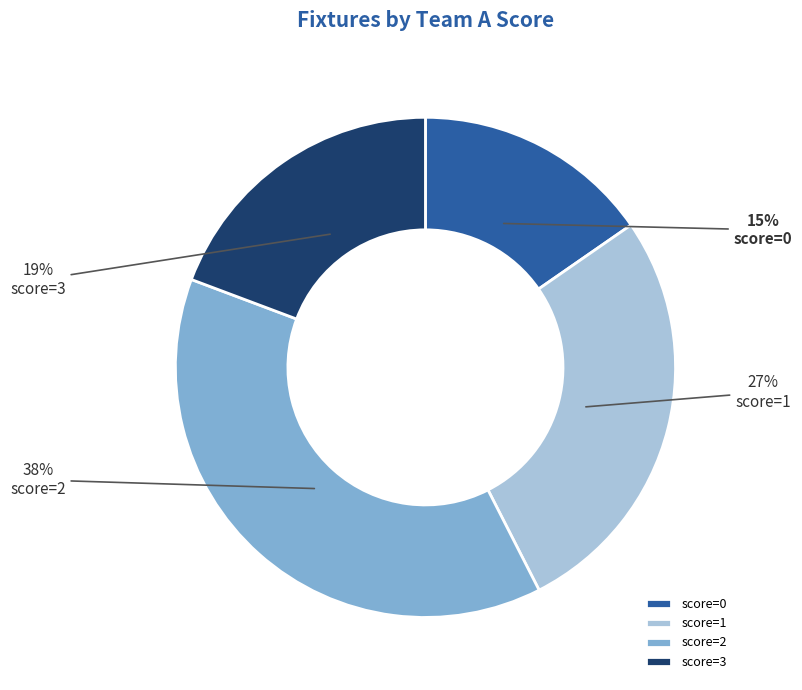

Rank the categories by value from lowest to highest.

score=0, score=3, score=1, score=2